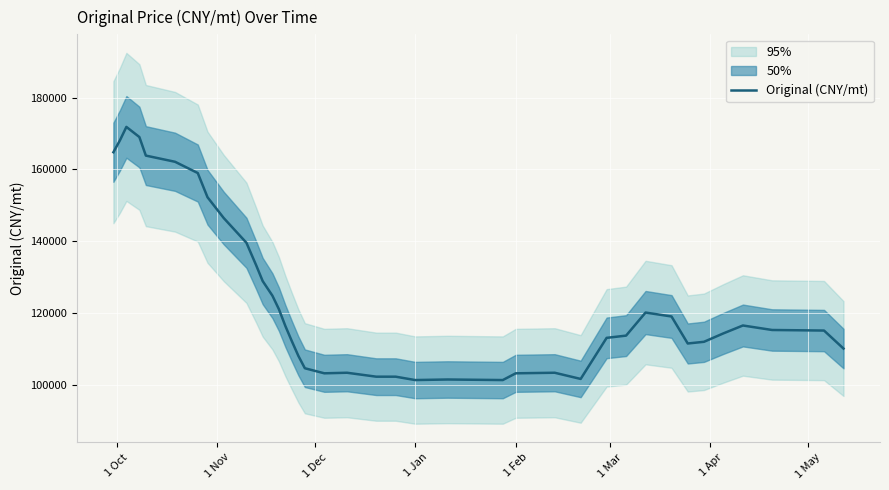

Reading right to left, what are all the values shown in this chart?

110114.0	115128.2	115284.9	116538.5	114344.7	111994.3	111524.2	119045.6	120142.4	113717.9	113091.2	101652.4	103376.1	103219.4	101339.0	101495.7	101339.0	102279.2	102279.2	103376.1	103219.4	104629.6	108076.9	112151.0	116381.8	121082.6	124843.3	128917.4	133304.8	139572.6	146467.2	152264.9	159002.8	162136.8	163860.4	169031.3	171851.8	168091.2	164800.6